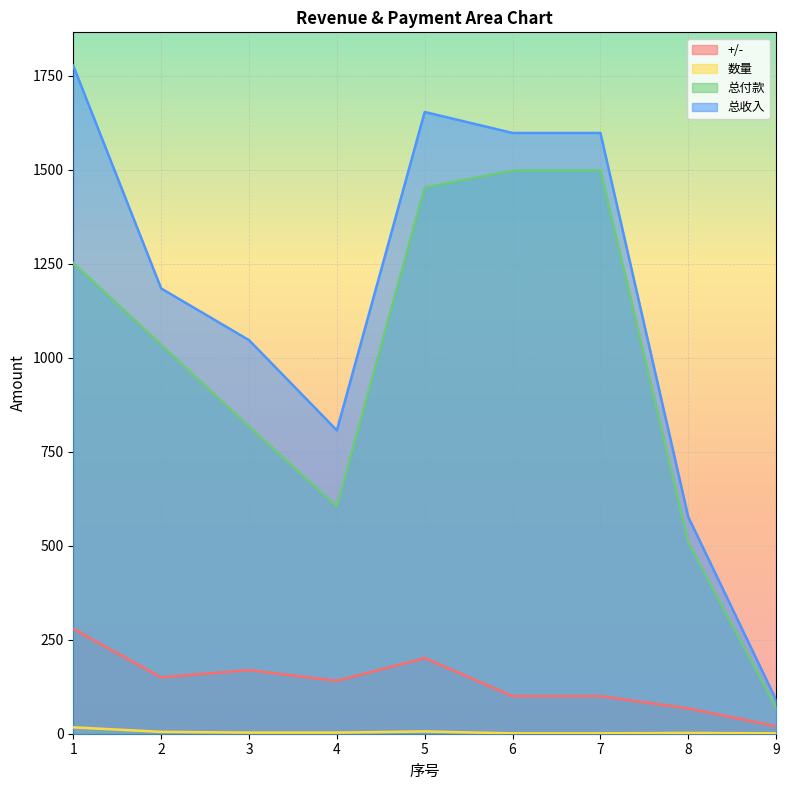

What is the spread (max minus min) of values at 3?

1044.0